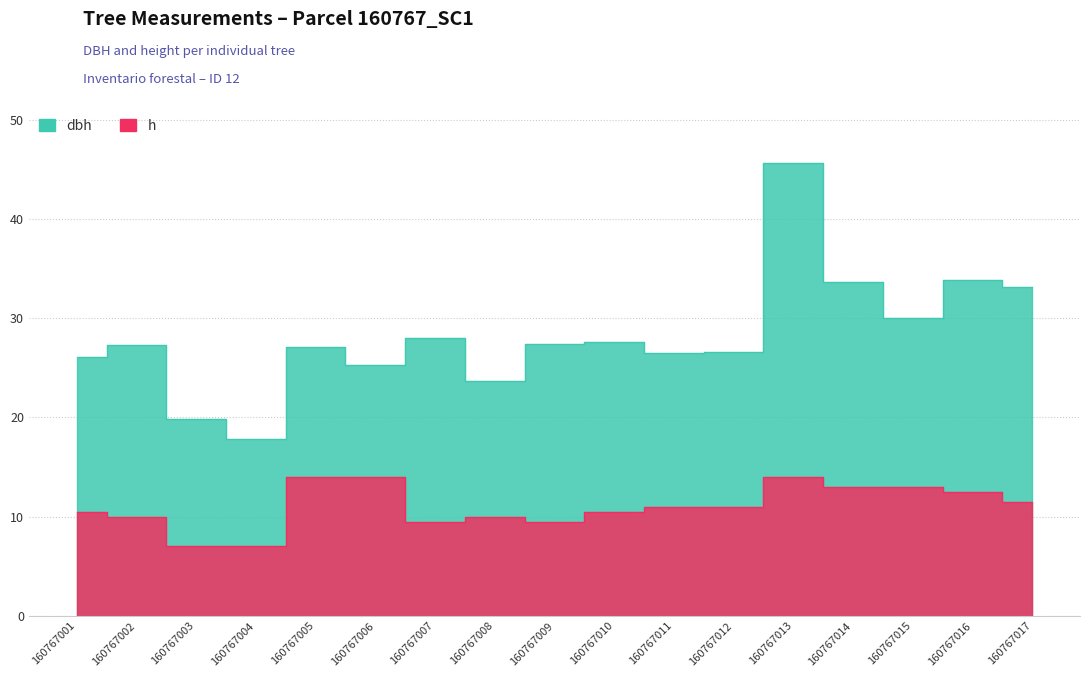

List the labels in order of h value, smallest first.

160767003, 160767004, 160767007, 160767009, 160767002, 160767008, 160767001, 160767010, 160767011, 160767012, 160767017, 160767016, 160767014, 160767015, 160767005, 160767006, 160767013